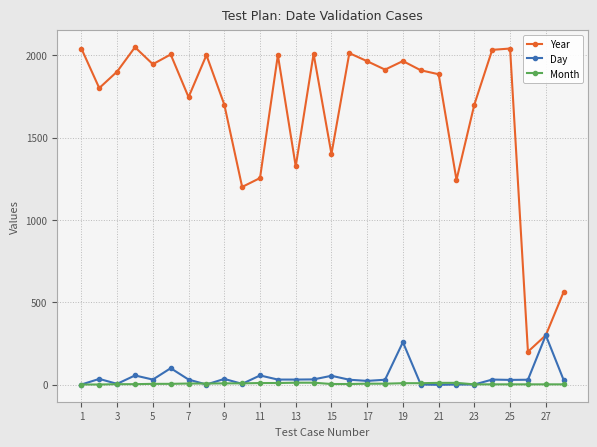

True or false: Year and Month cross at least once.

False